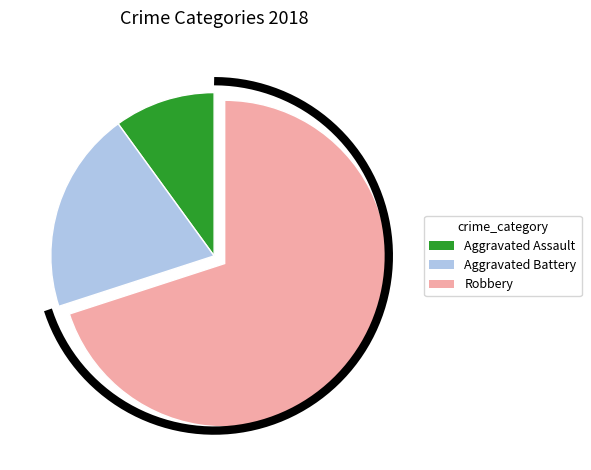

Which has a higher value, Aggravated Assault or Robbery?

Robbery